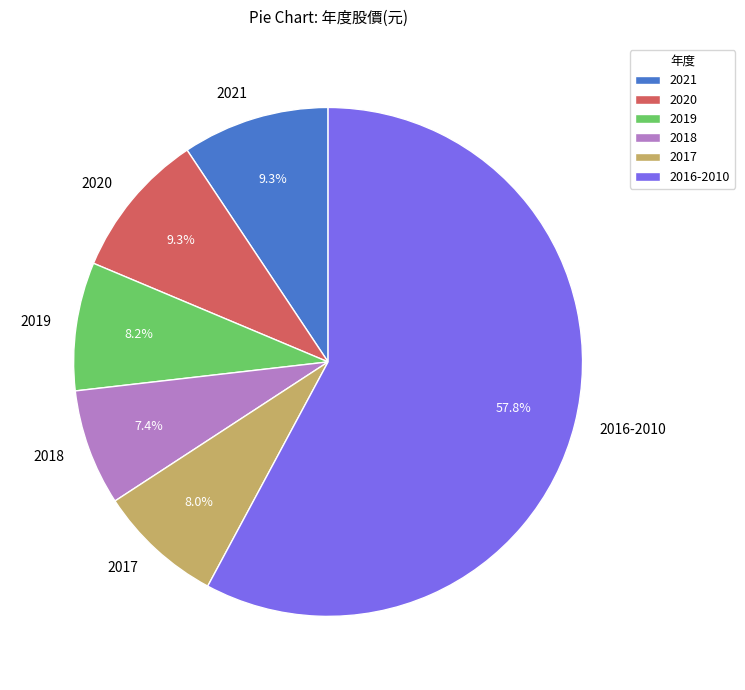

Between 2018 and 2021, which is larger?

2021